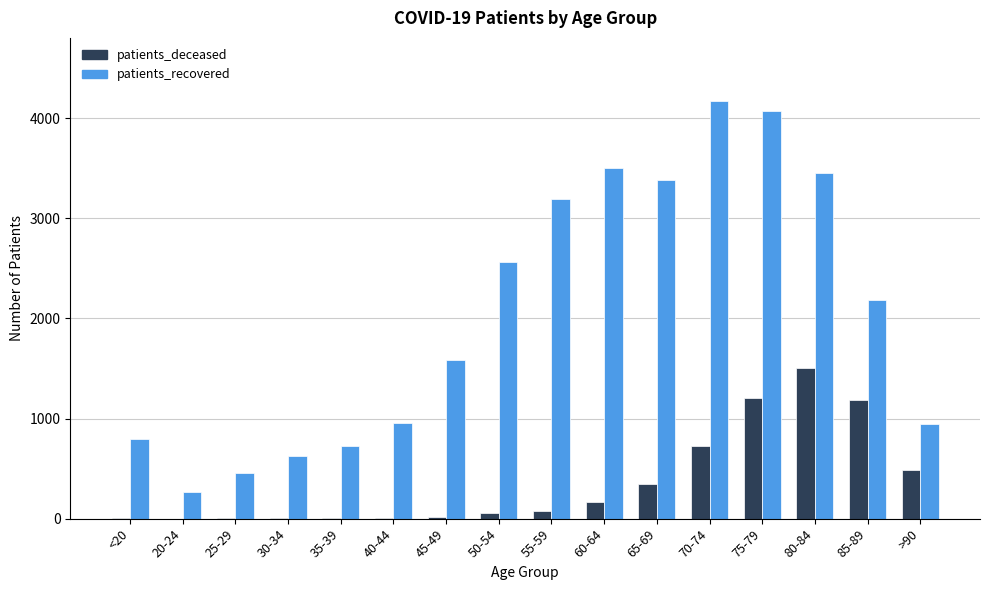

Count the number of data series in this chart.

2